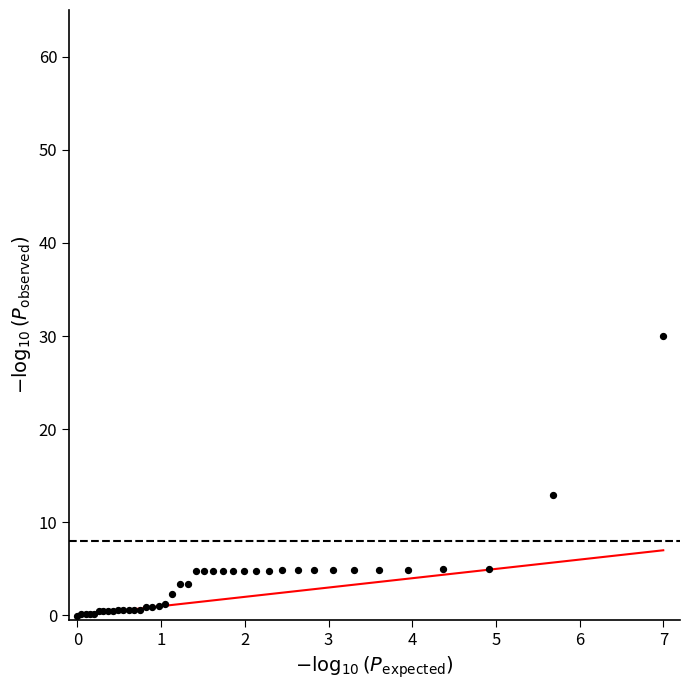

What Y value in the scatter plot is closest to 14?

12.9